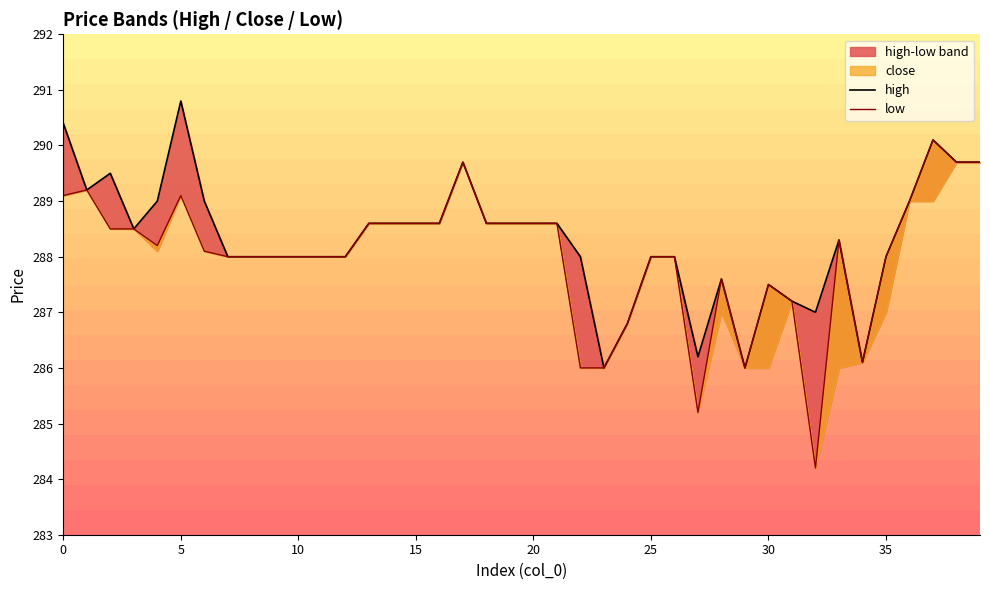

In low, how many points are higher than both neighbors (excluding endpoints)?

7